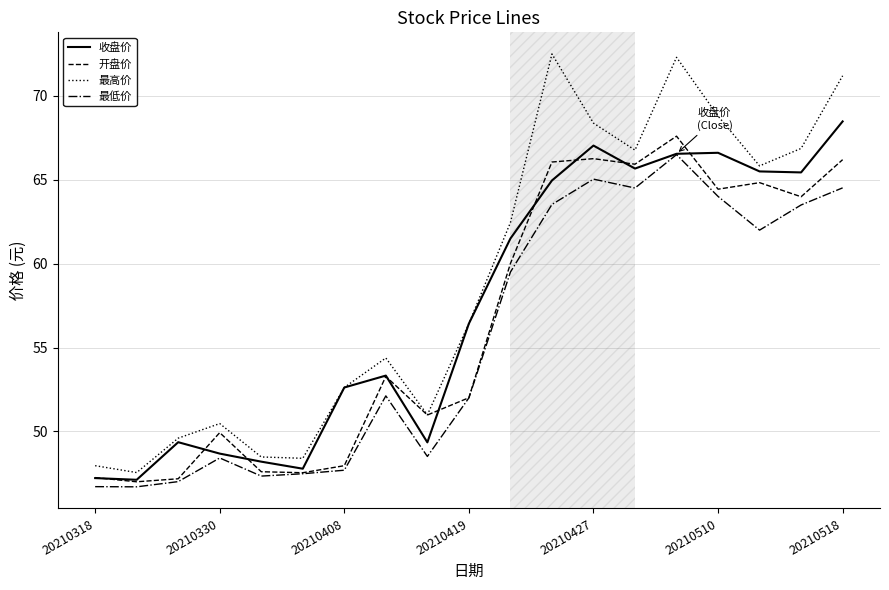

Which series has the widest spread of values?

最高价